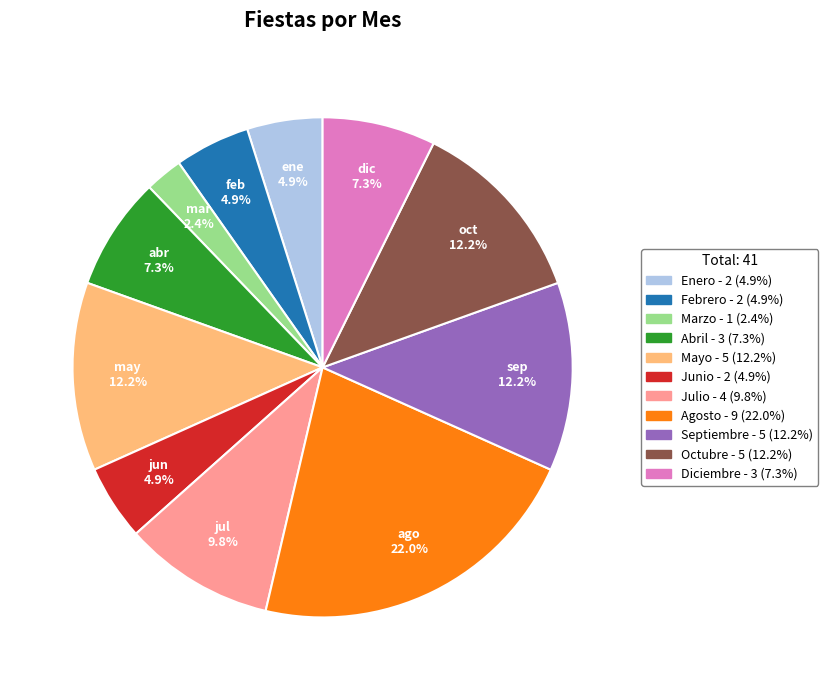

Does any single category account for the majority?

No